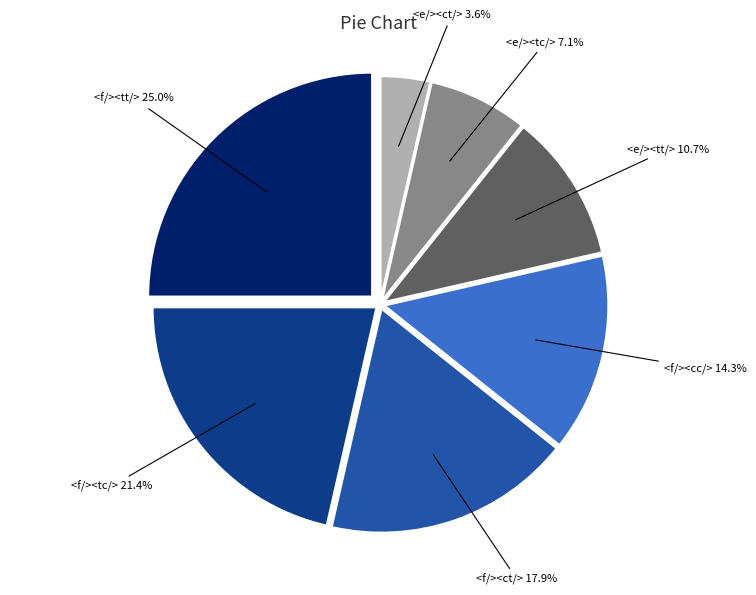

Is there any slice that represents more than half of the pie?

No